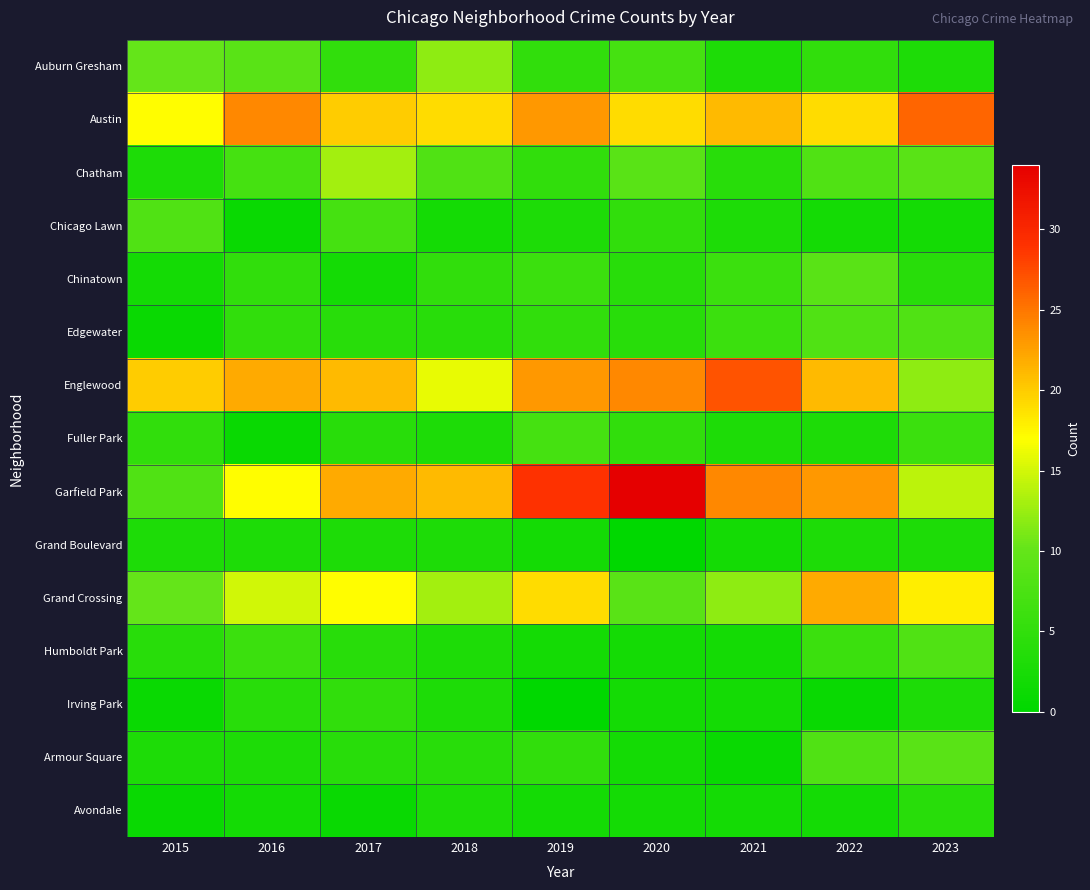

List the series in order of their peak value, lowest first.

Grand Boulevard, Avondale, Irving Park, Fuller Park, Chicago Lawn, Edgewater, Humboldt Park, Chinatown, Armour Square, Auburn Gresham, Chatham, Grand Crossing, Austin, Englewood, Garfield Park